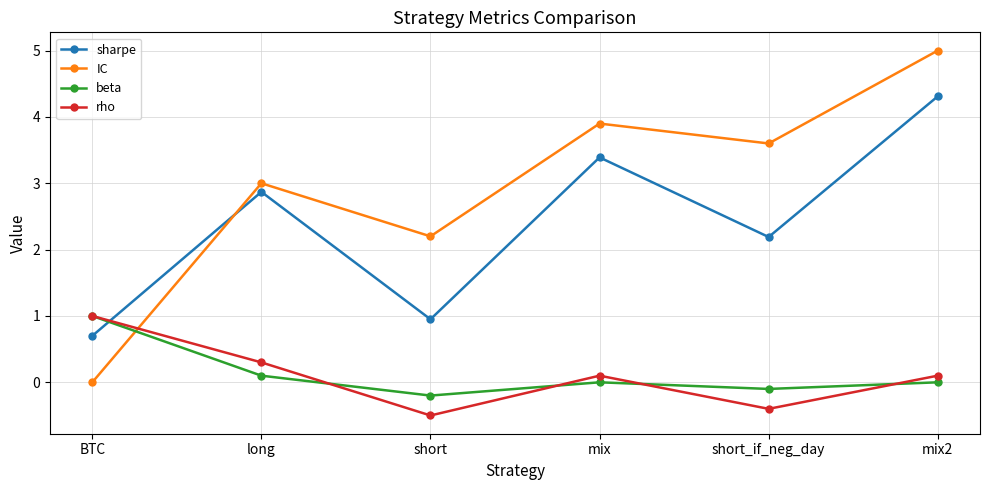

What are all the series names shown in the legend?

sharpe, IC, beta, rho